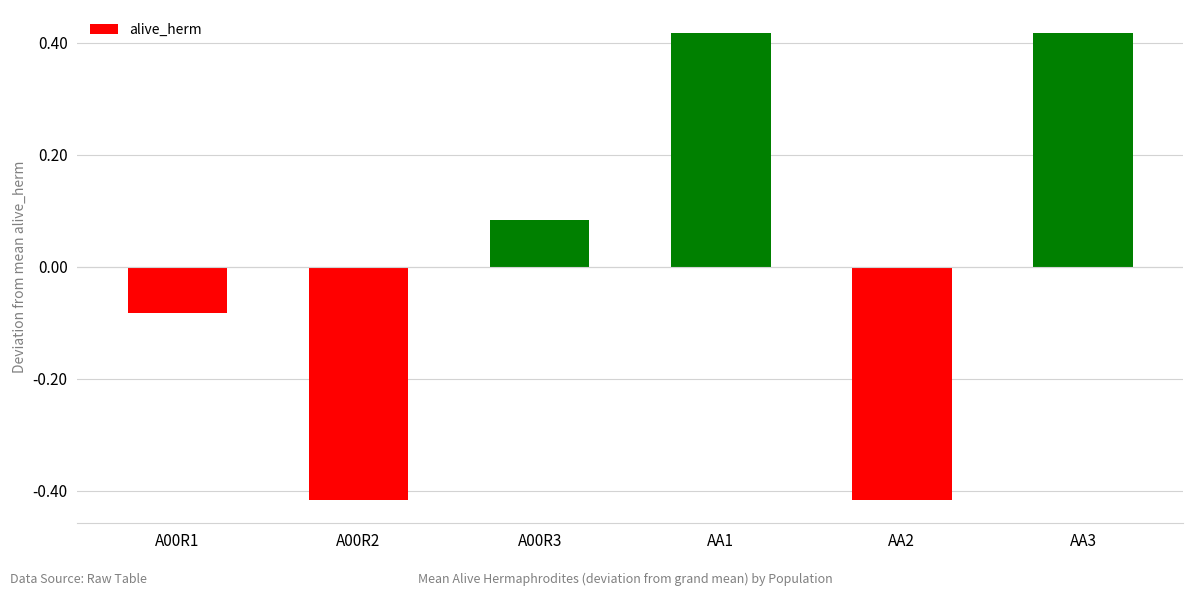

What is the label of the 1st bar from the right?

AA3